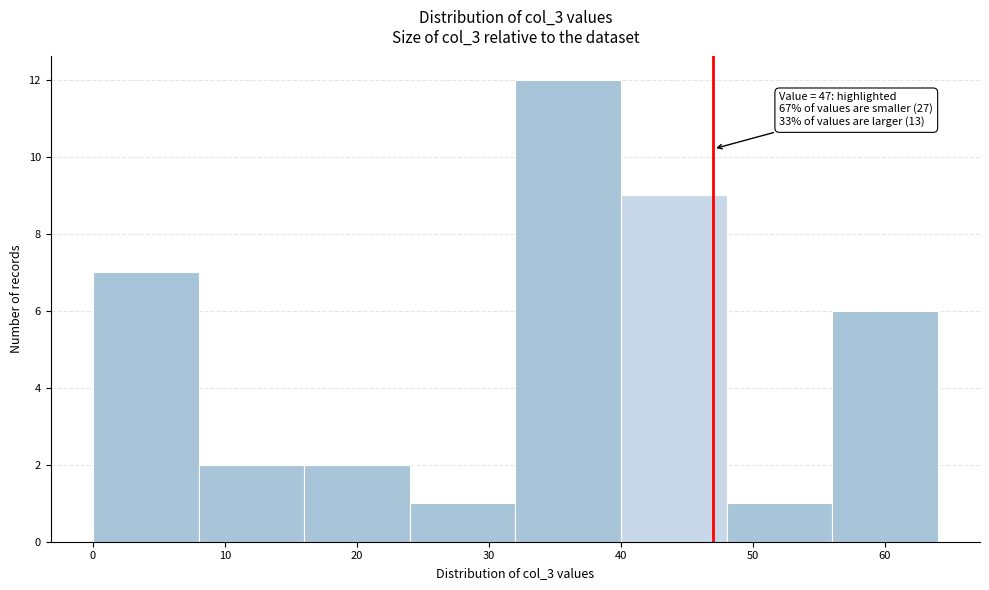

Over which range of the x-axis is the bar tallest?

32 to 40